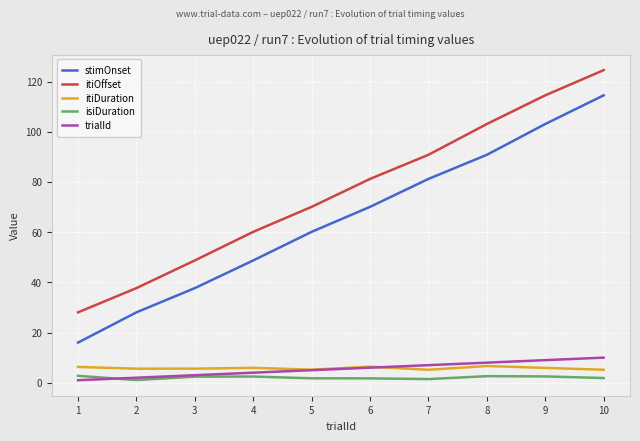

List the labels in order of stimOnset value, smallest first.

1, 2, 3, 4, 5, 6, 7, 8, 9, 10